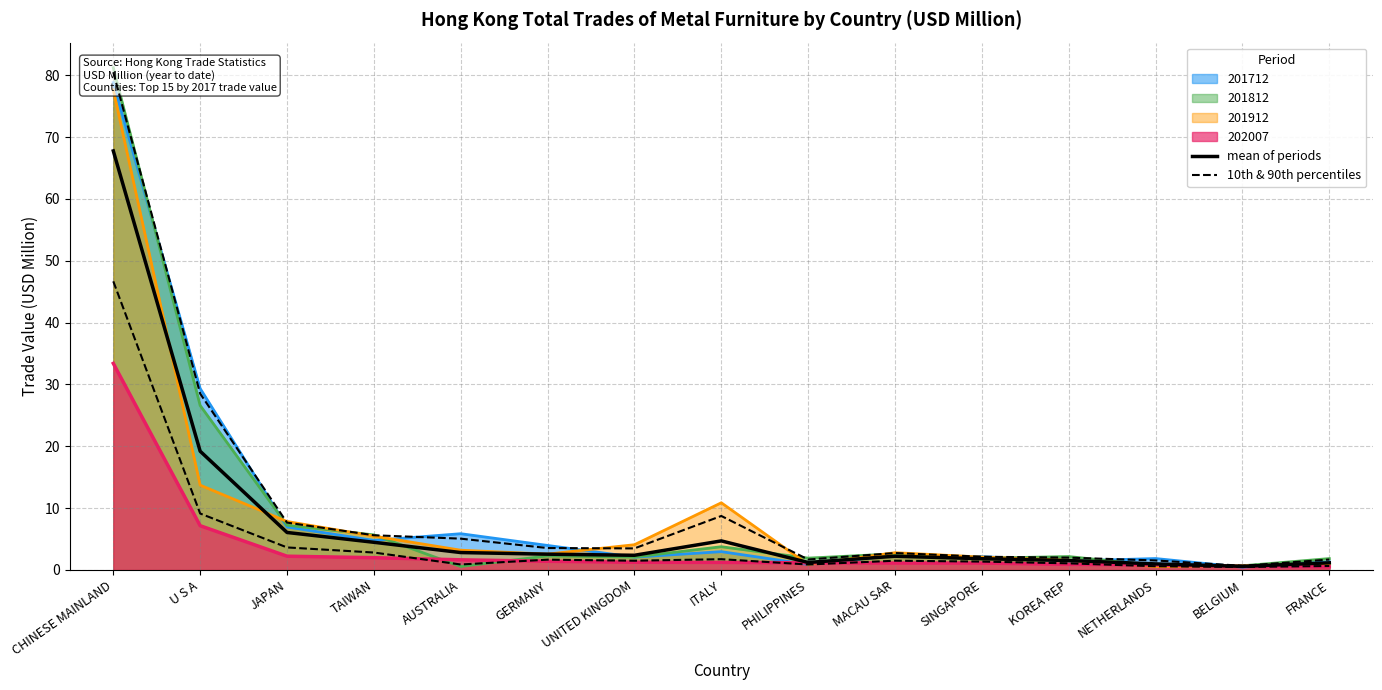

What is the difference between the 10th & 90th percentiles values at CHINESE MAINLAND and UNITED KINGDOM?

45.2